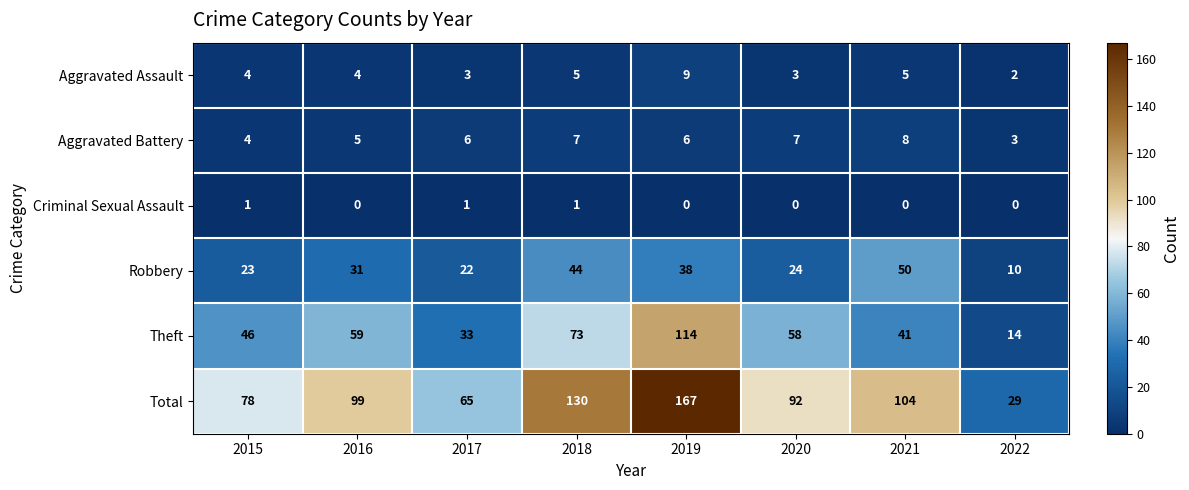

Which series has the largest total across all categories?

Total